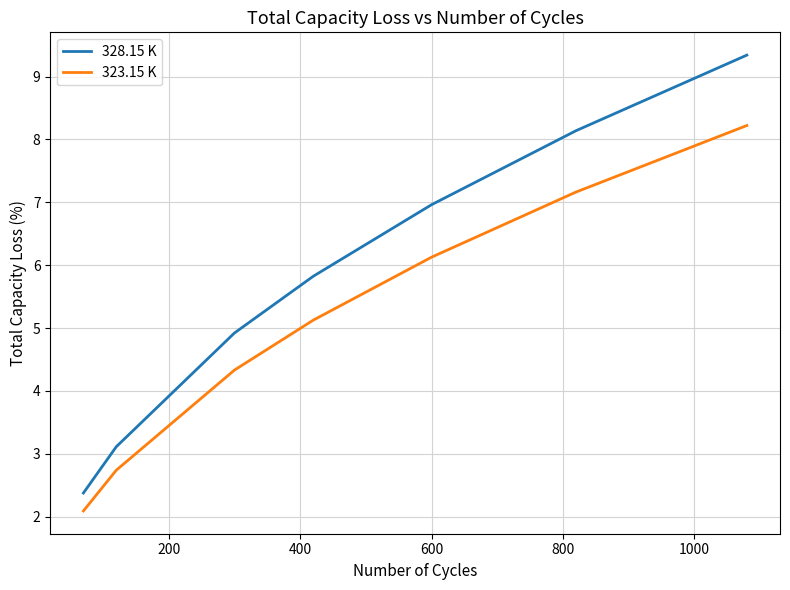

True or false: 323.15 K has more than 1 interior local peaks.

False